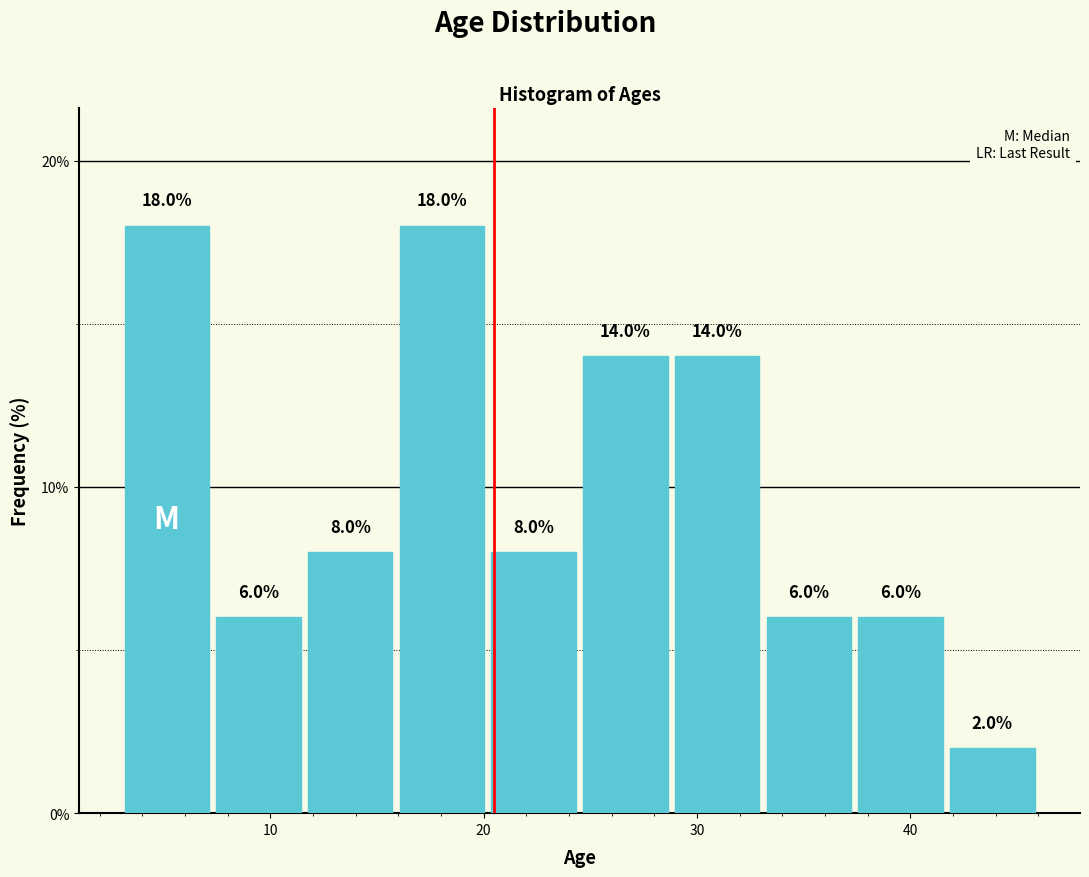

Reading left to right, transcribe this chart: for each bar, give the range it covers on the x-axis and its height. The bar edges are not printed on the chart, so give them approximately, as read against the axis.

3.0 to 7.3: 18.0
7.3 to 11.6: 6.0
11.6 to 15.9: 8.0
15.9 to 20.2: 18.0
20.2 to 24.5: 8.0
24.5 to 28.8: 14.0
28.8 to 33.1: 14.0
33.1 to 37.4: 6.0
37.4 to 41.7: 6.0
41.7 to 46.0: 2.0